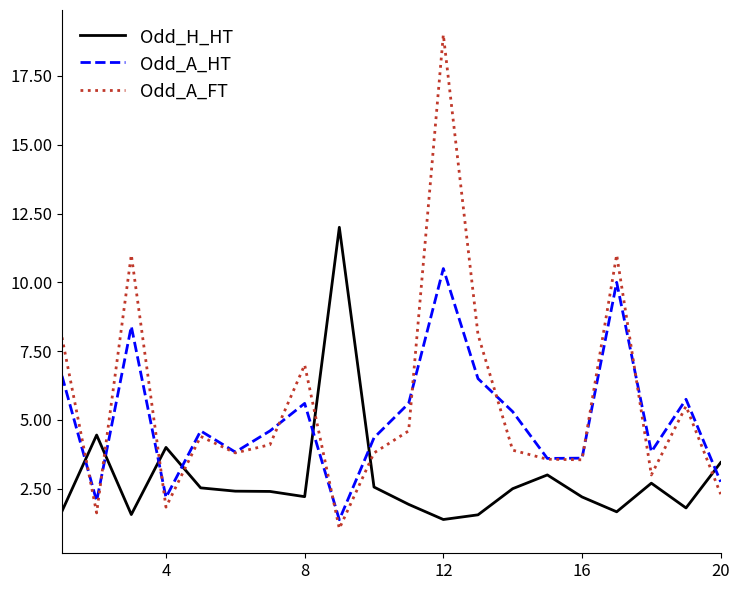

List the series in order of their overall mean, lowest first.

Odd_H_HT, Odd_A_HT, Odd_A_FT